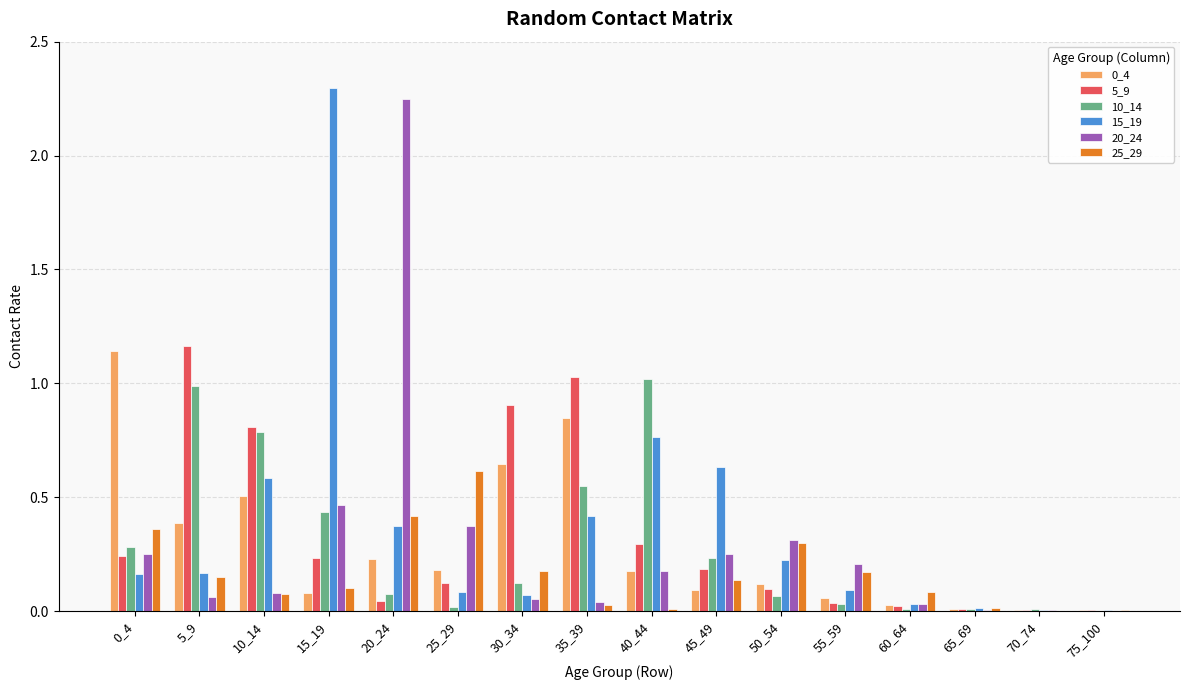

Is the value of 20_24 at 30_34 greater than the value of 15_19 at 0_4?

No